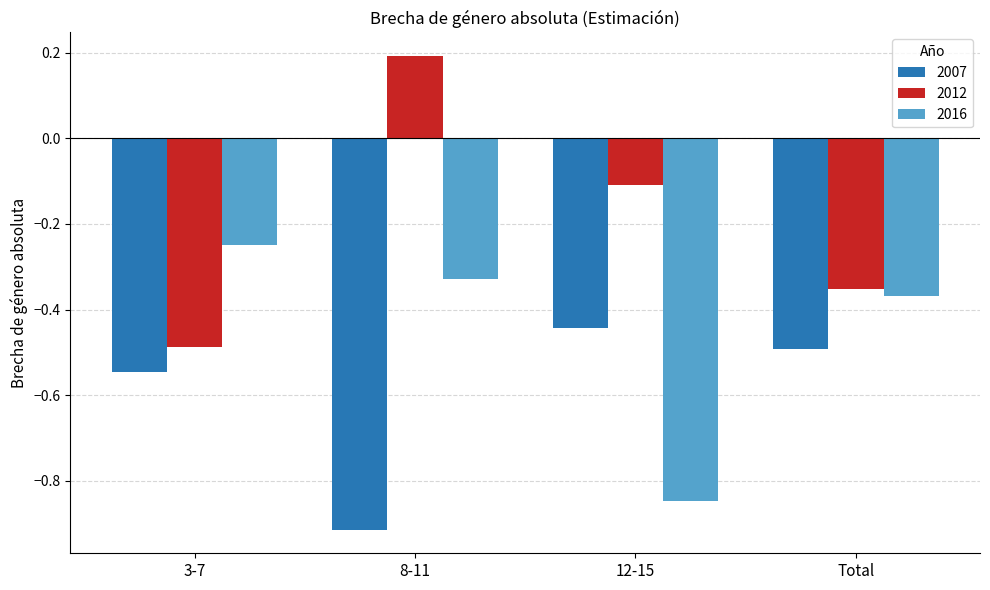

What are all the series names shown in the legend?

2007, 2012, 2016